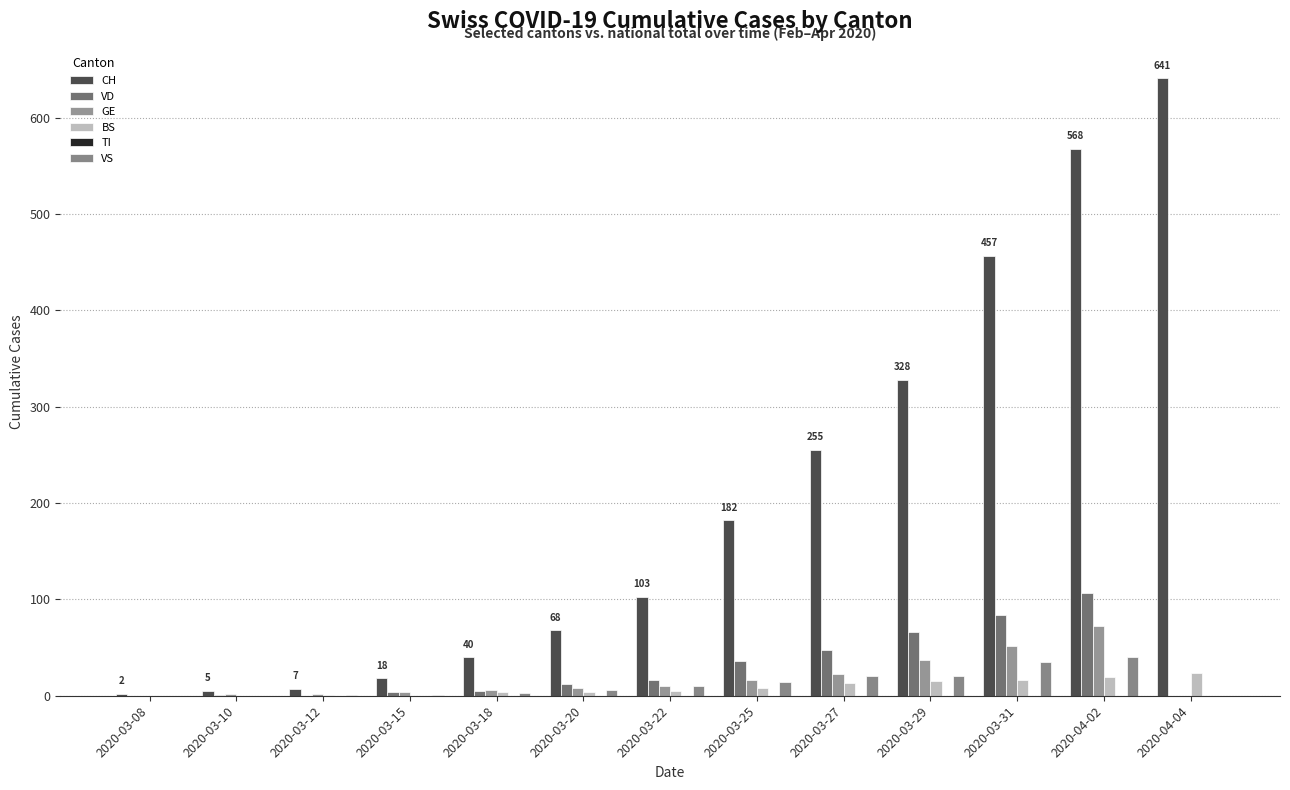

Does the chart contain stacked bars?

No